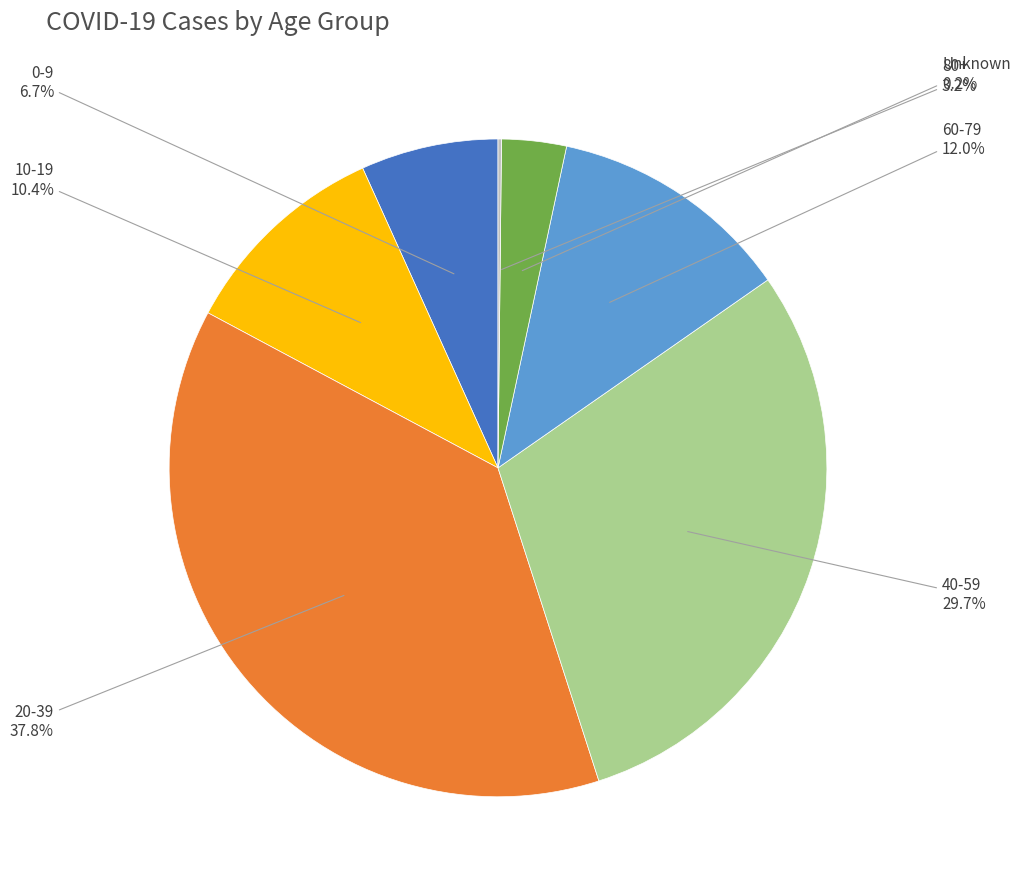

Is there any slice that represents more than half of the pie?

No